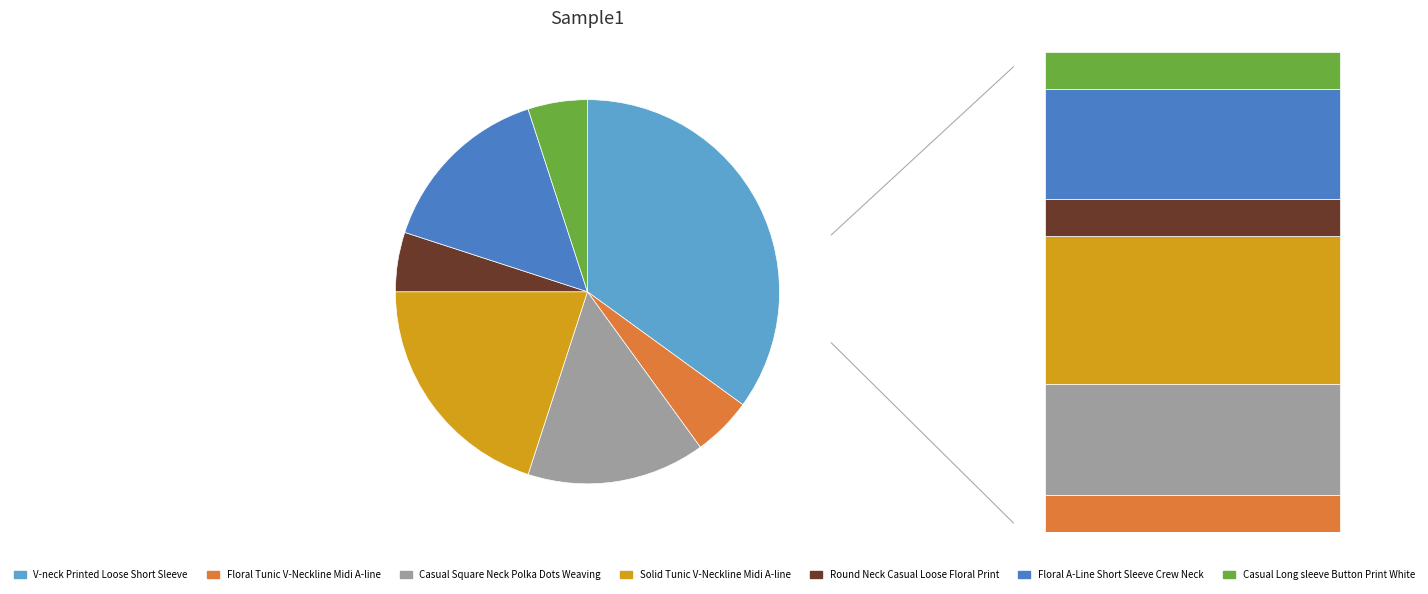

How many segments does this pie chart have?

7